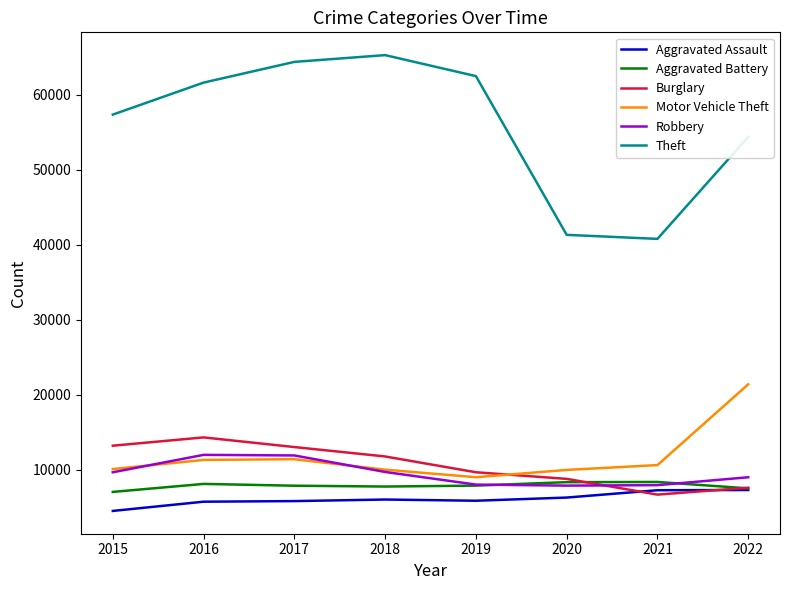

What is the maximum value for Theft?

65284